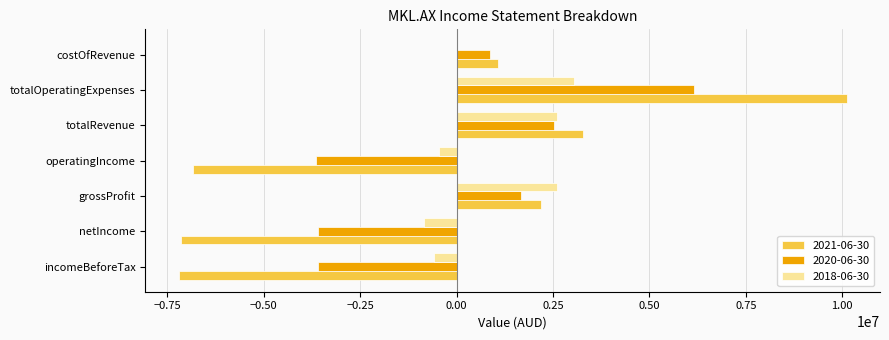

At which category does the chart reach its peak across all series?

totalOperatingExpenses